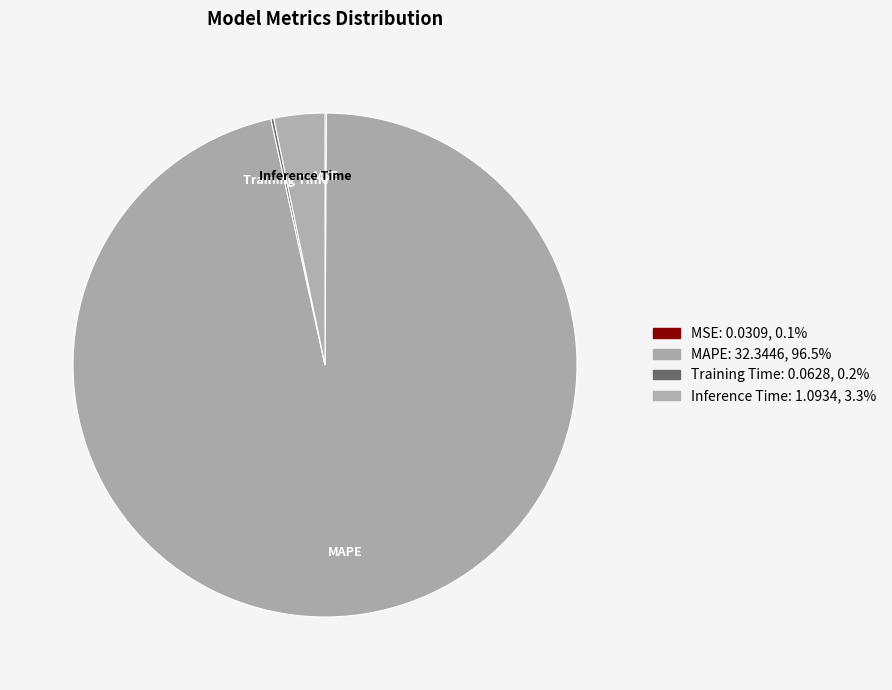

Which slice is the largest?

MAPE